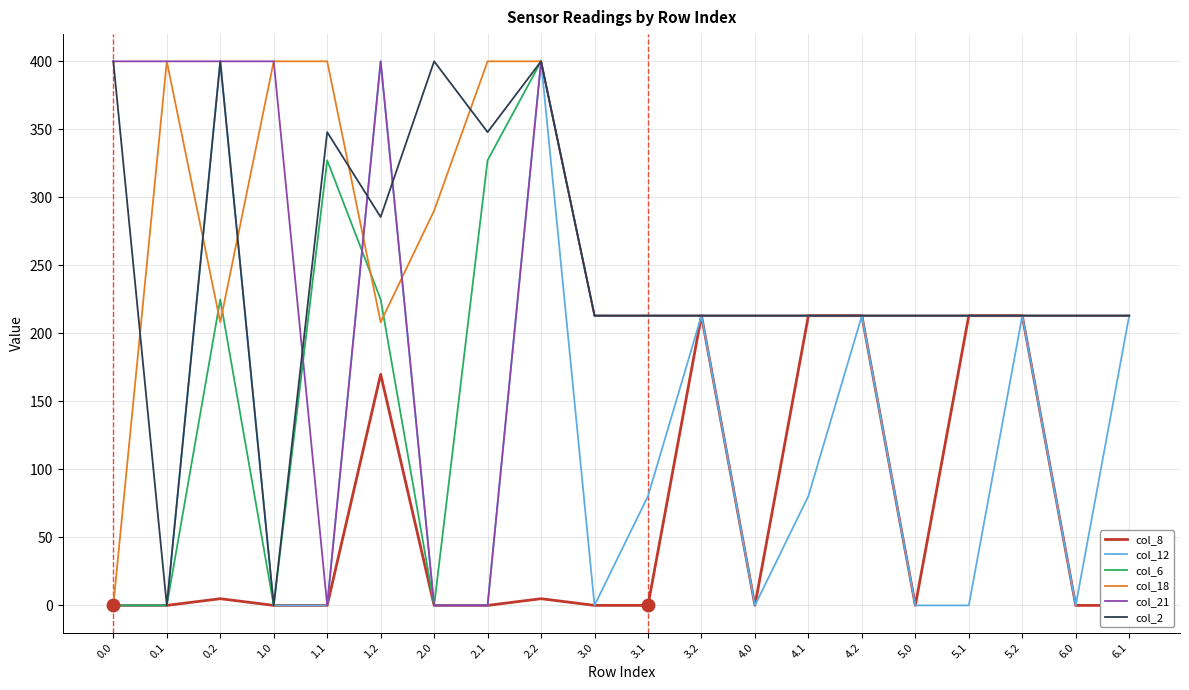

Is it true that col_12 equals 120.0 at 4.2?

False